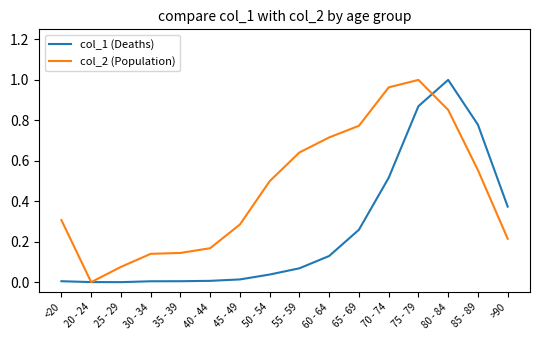

At >90, list the series in order from largest to smallest.

col_1 (Deaths), col_2 (Population)